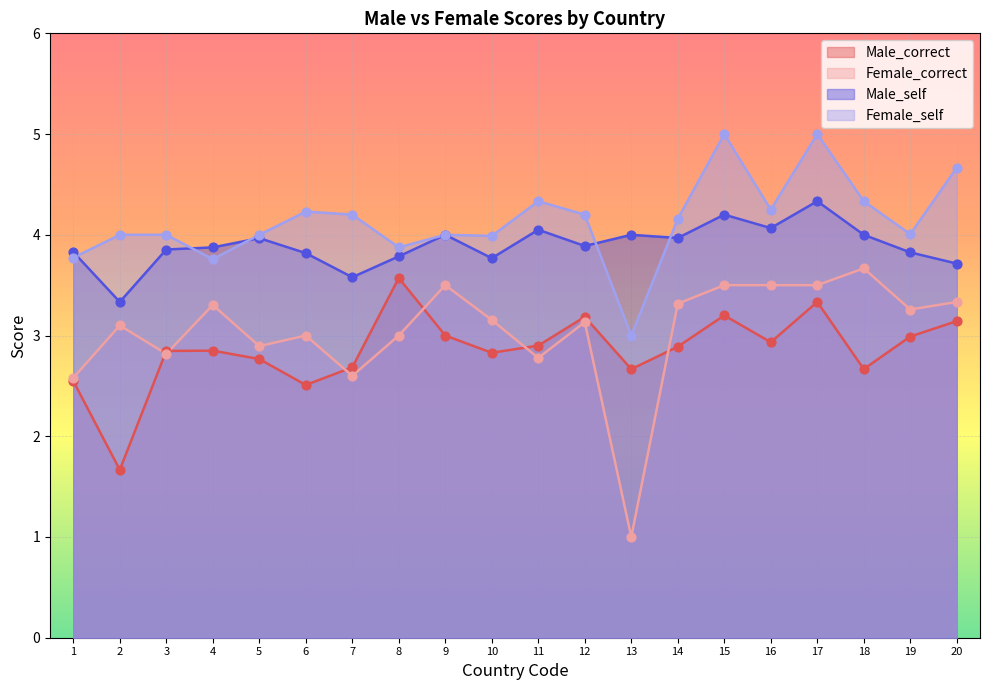

Which series has the largest total across all categories?

Female_self